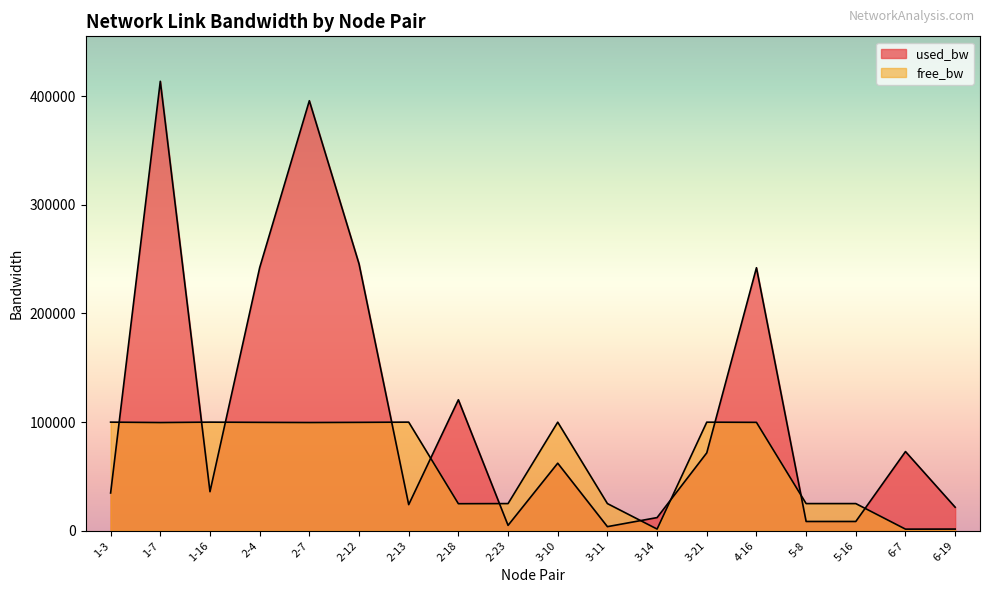

What is the sum of the free_bw values at 5-8 and 6-19?

26519.8